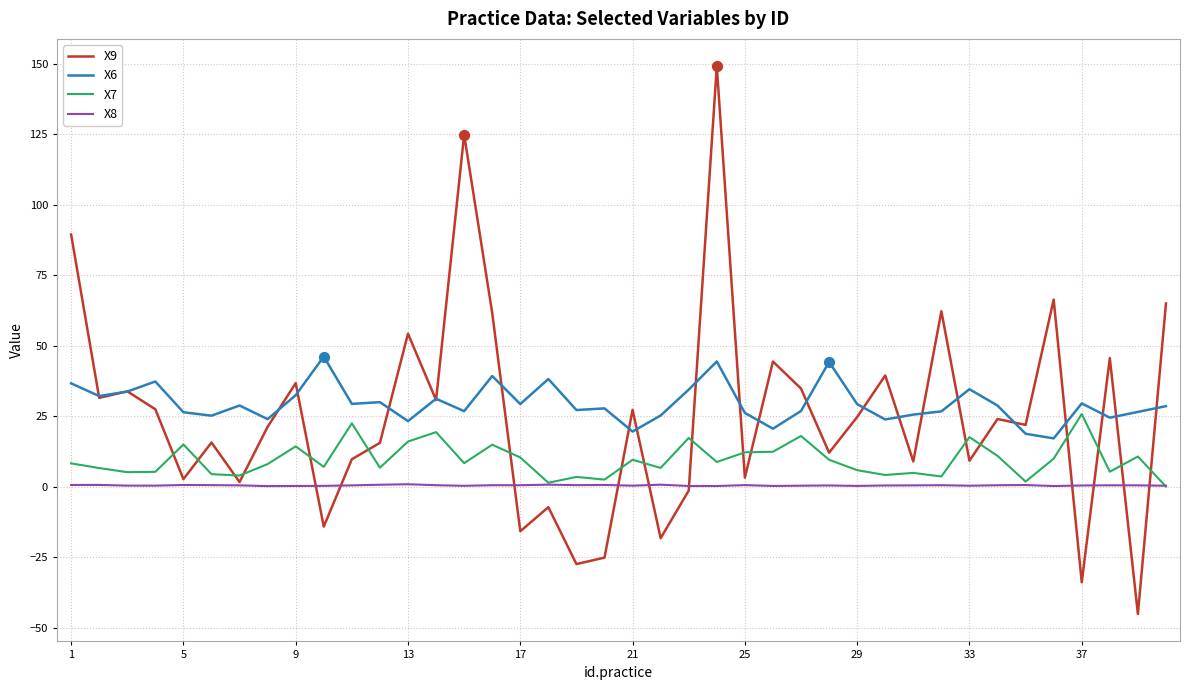

What is the greatest value displayed?

149.0